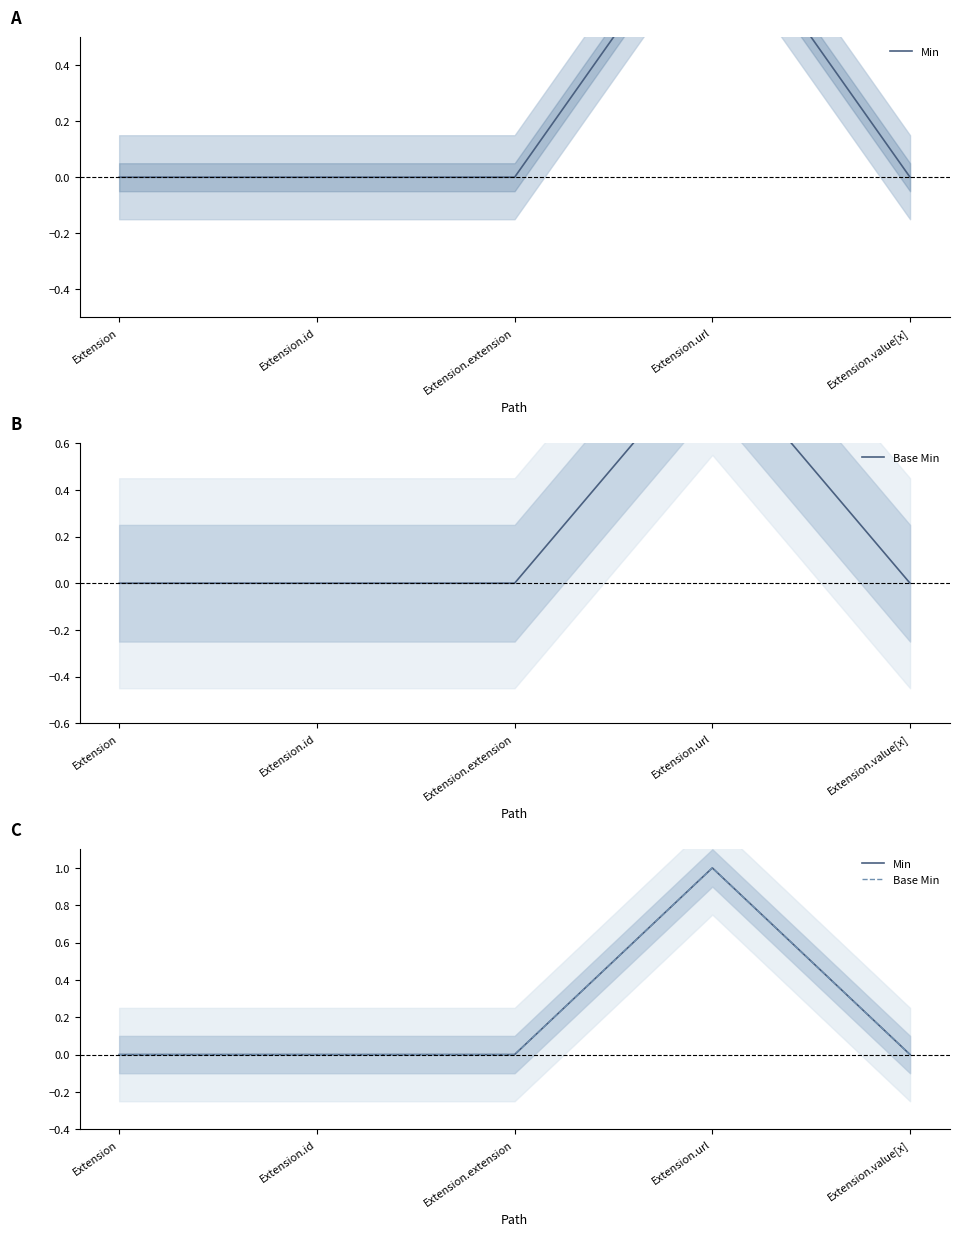

Reading left to right, extract all data points from this chart.

Min: Extension=0	Extension.id=0	Extension.extension=0	Extension.url=1	Extension.value[x]=0
Base Min: Extension=0	Extension.id=0	Extension.extension=0	Extension.url=1	Extension.value[x]=0